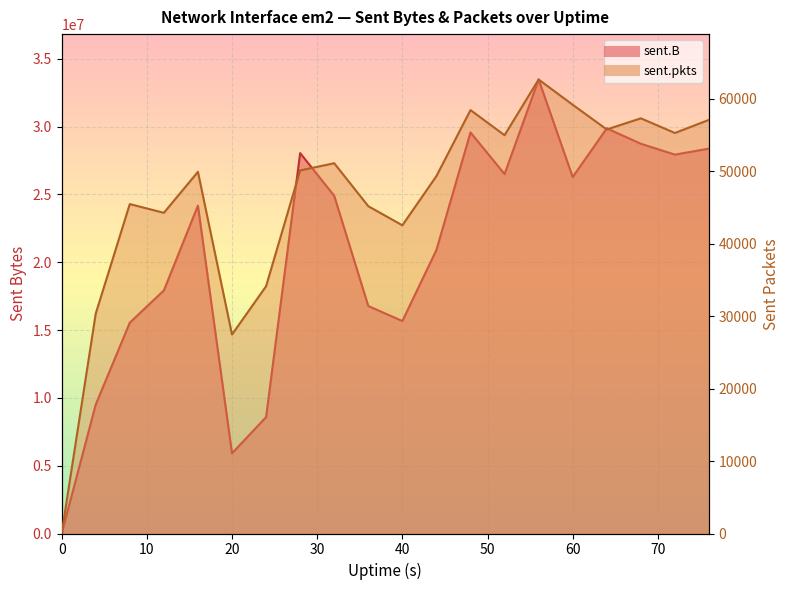

What is the difference between the maximum and minimum values in the sent.B series?

33478488